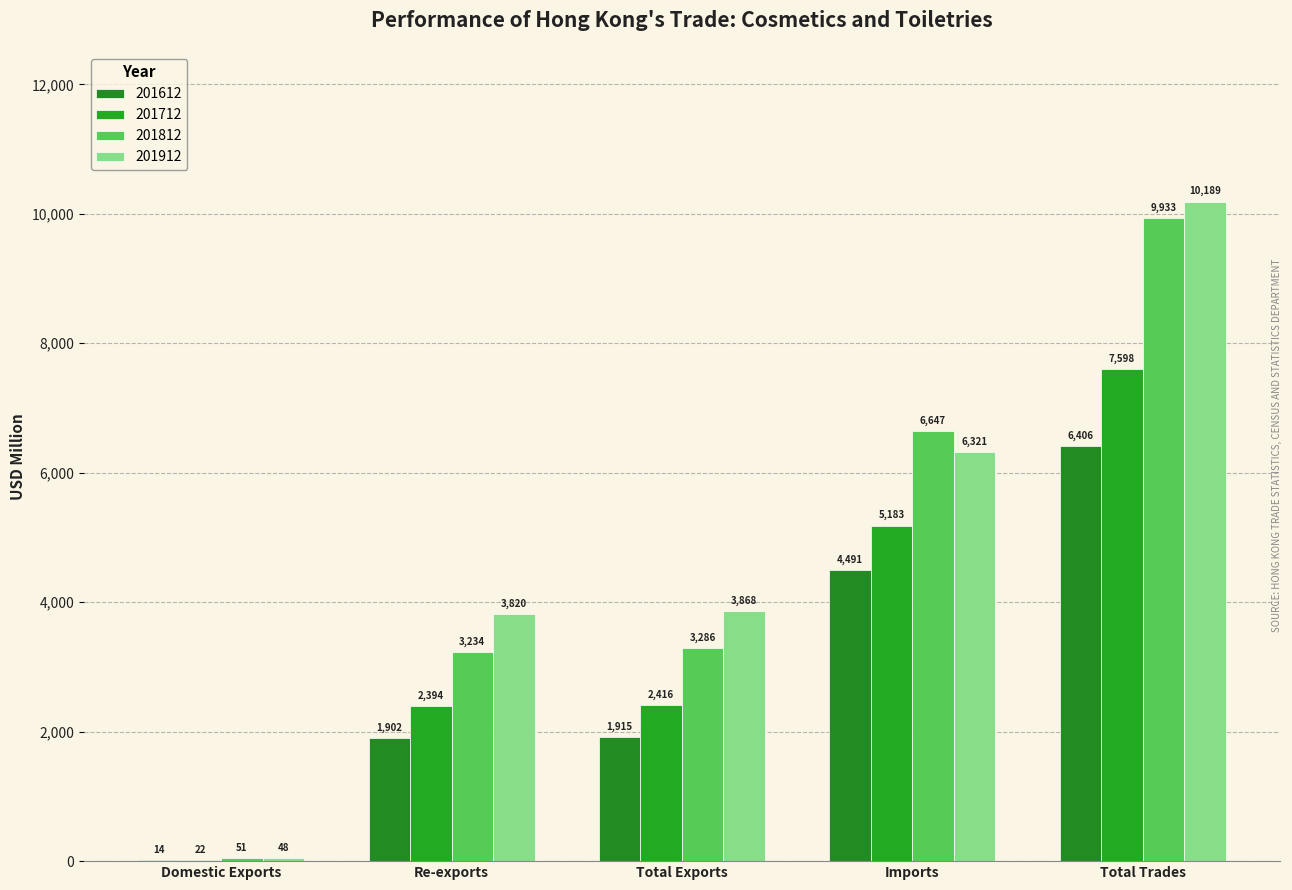

What is the sum of all 201612 values?

14727.9